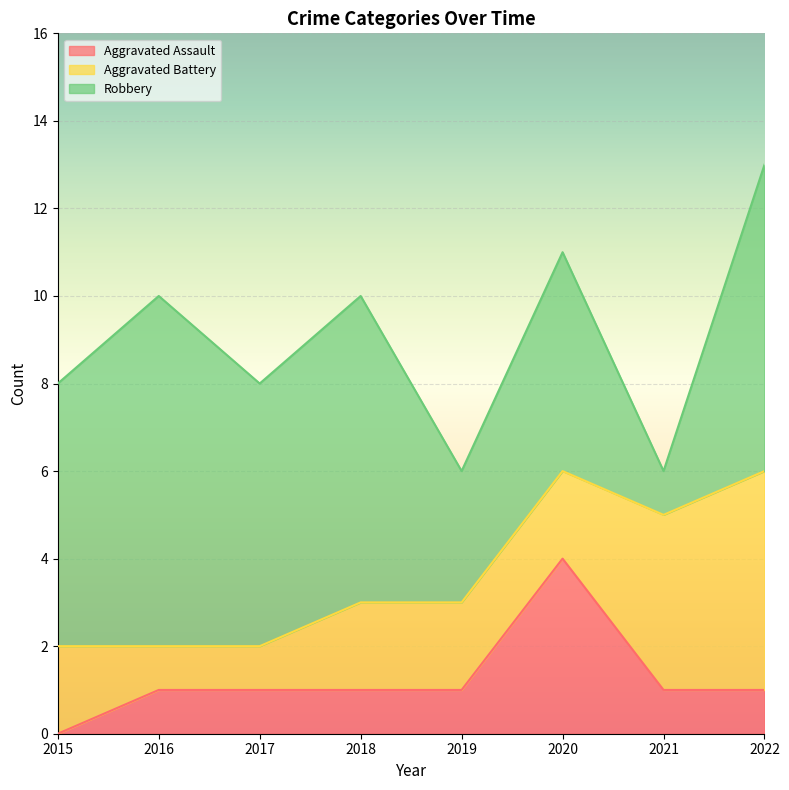

In Robbery, how many points are higher than both neighbors (excluding endpoints)?

3